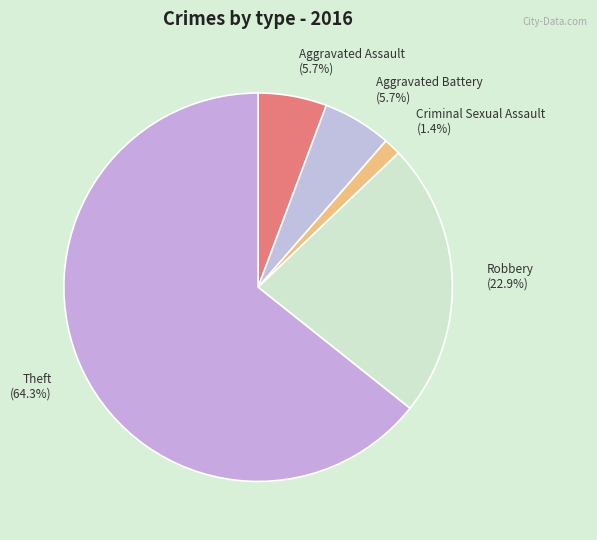

Which has a higher value, Theft or Criminal Sexual Assault?

Theft